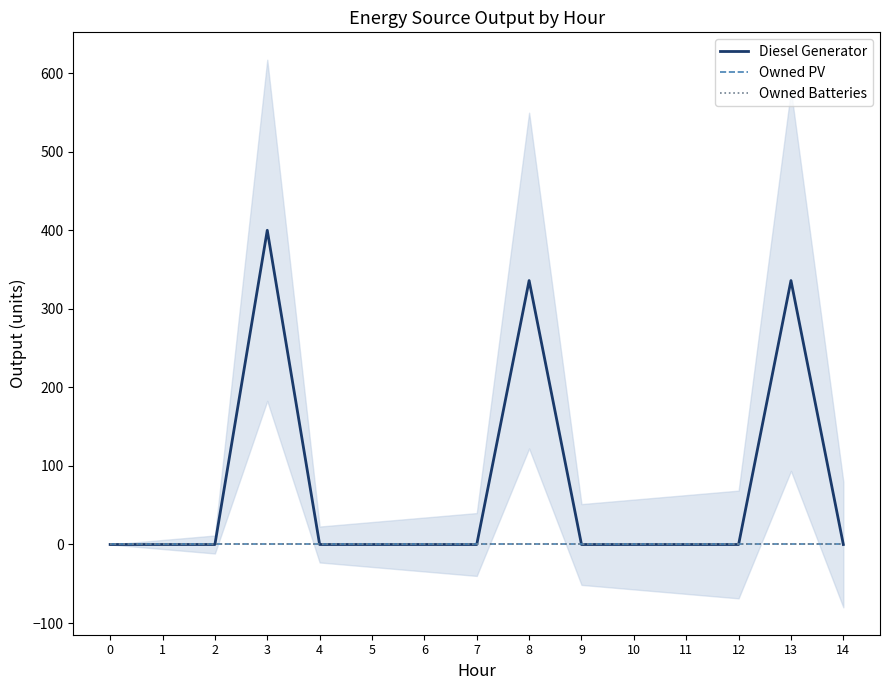

True or false: Owned PV has a value of 0 at 13.

True